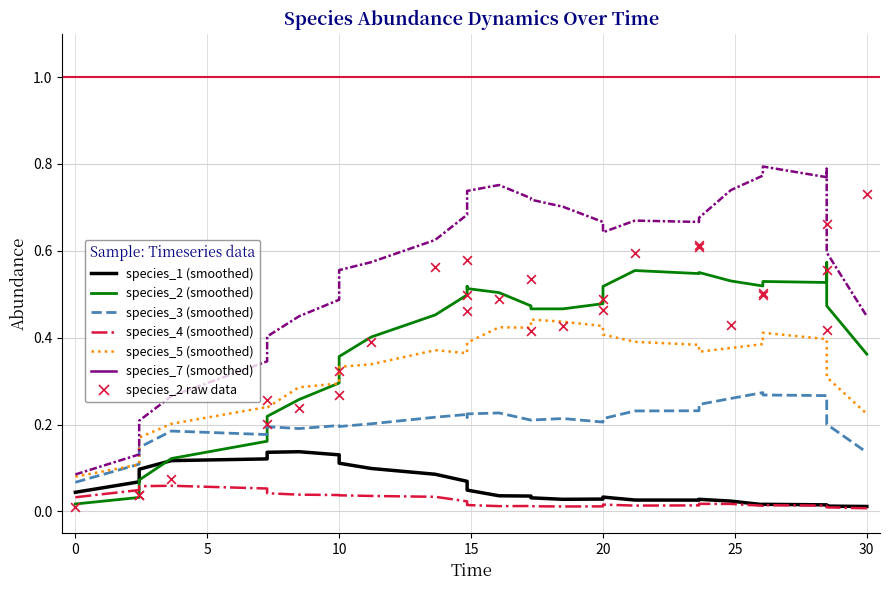

Which series has the largest total across all categories?

species_7